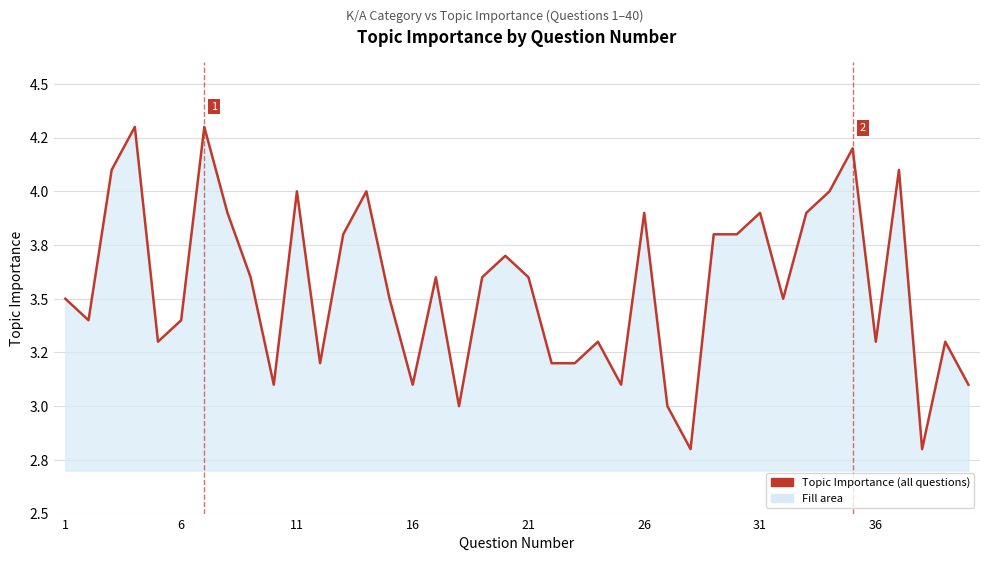

What is the smallest value displayed?

2.8